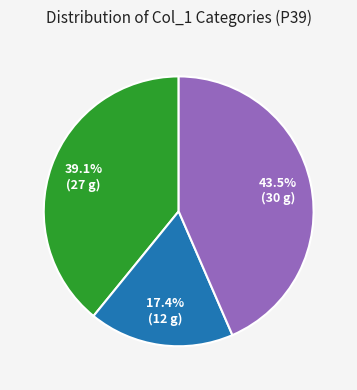

Does any single category account for the majority?

No